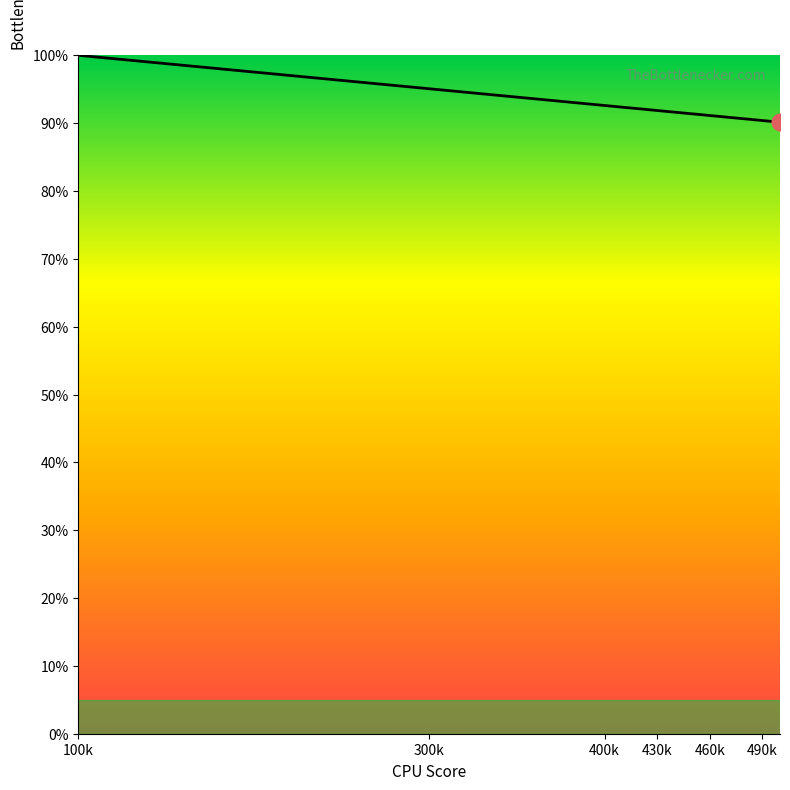

Does the chart display data point markers on the line(s)?

No